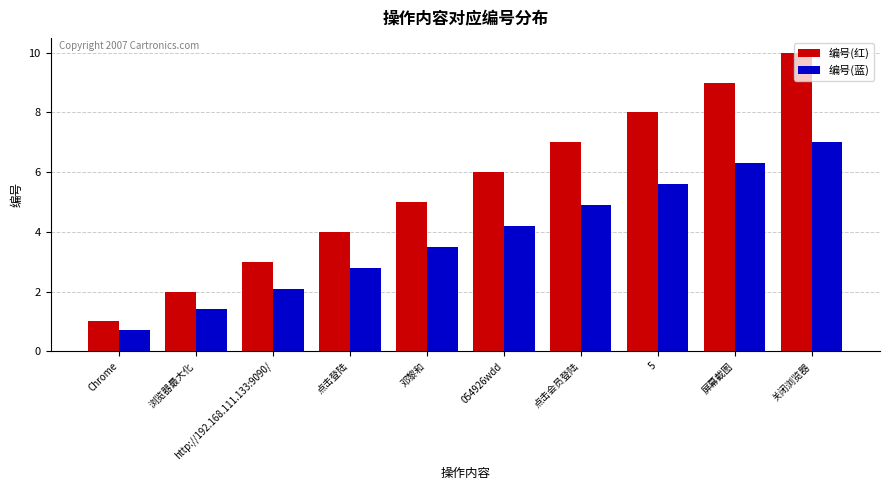

What is the sum of all 编号(蓝) values?

38.5